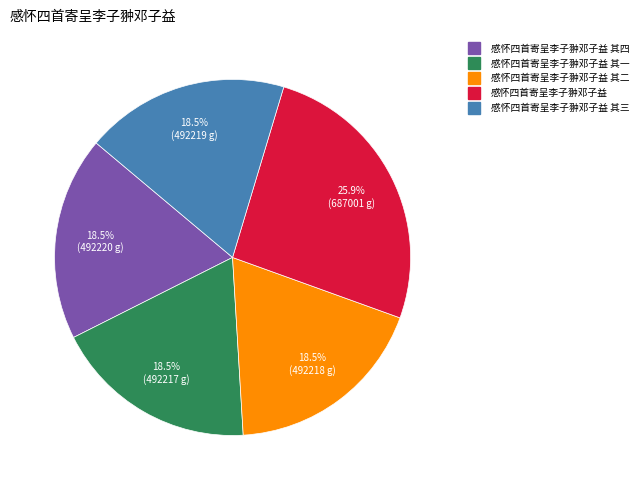

Is there any slice that represents more than half of the pie?

No